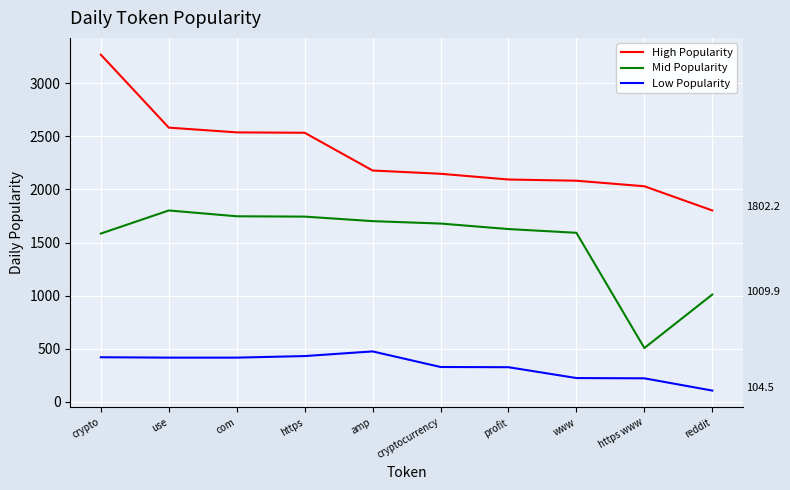

True or false: High Popularity has a value of 3436.4 at cryptocurrency.

False